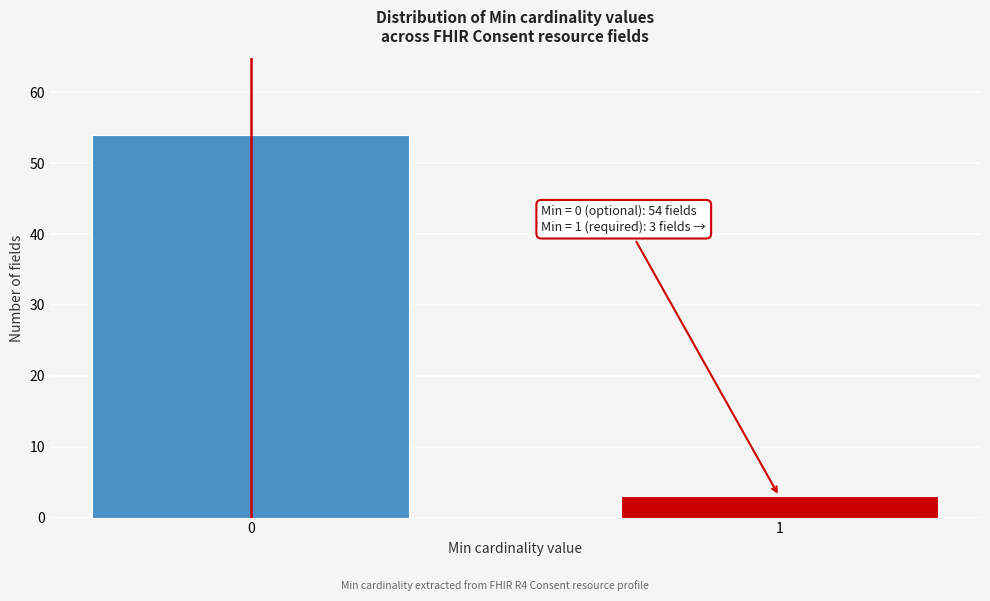

Reading left to right, what are all the values shown in this chart?

54	3